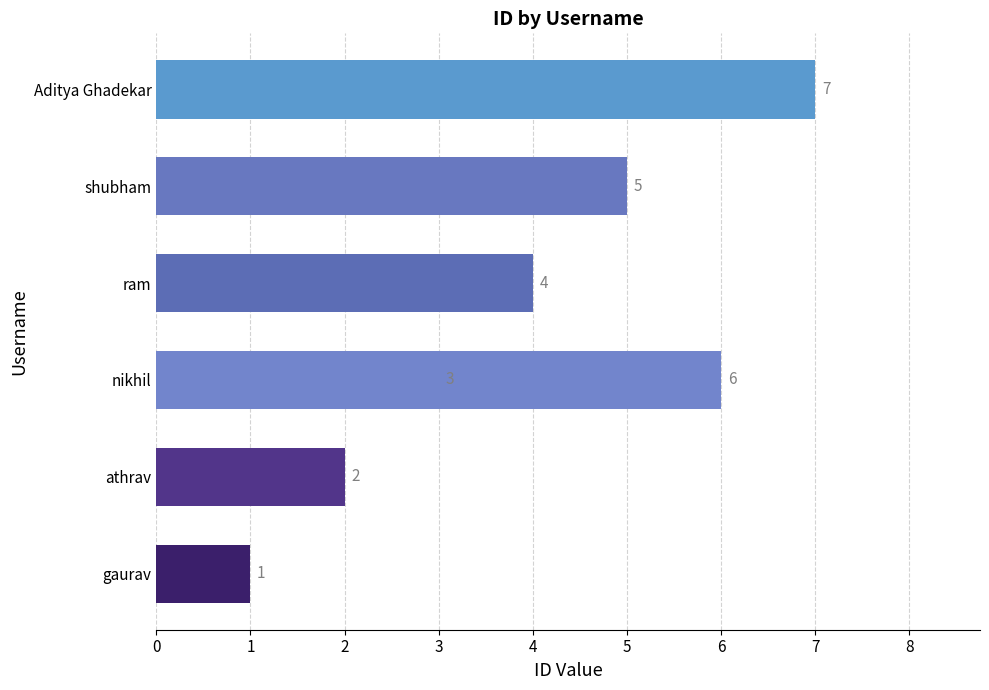

What is the difference between the maximum and minimum values?

6